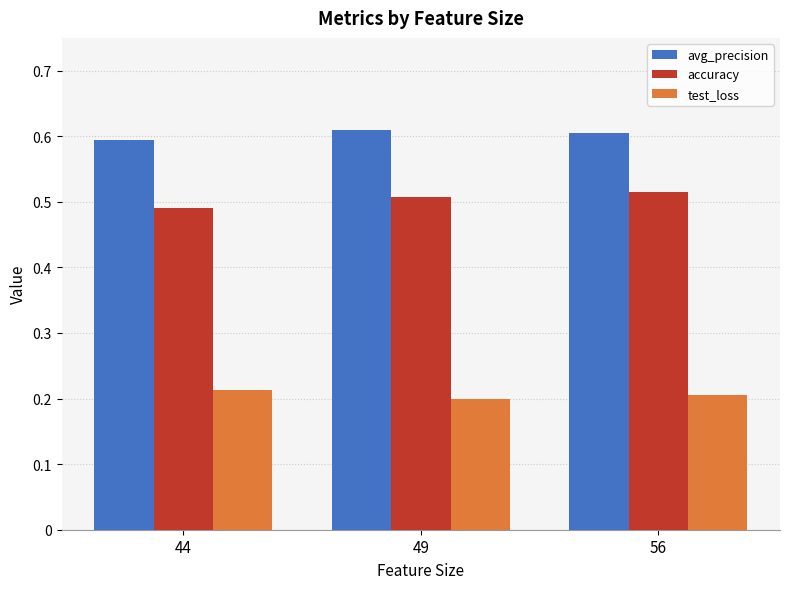

True or false: accuracy has a value of 0.2 at 49.

False